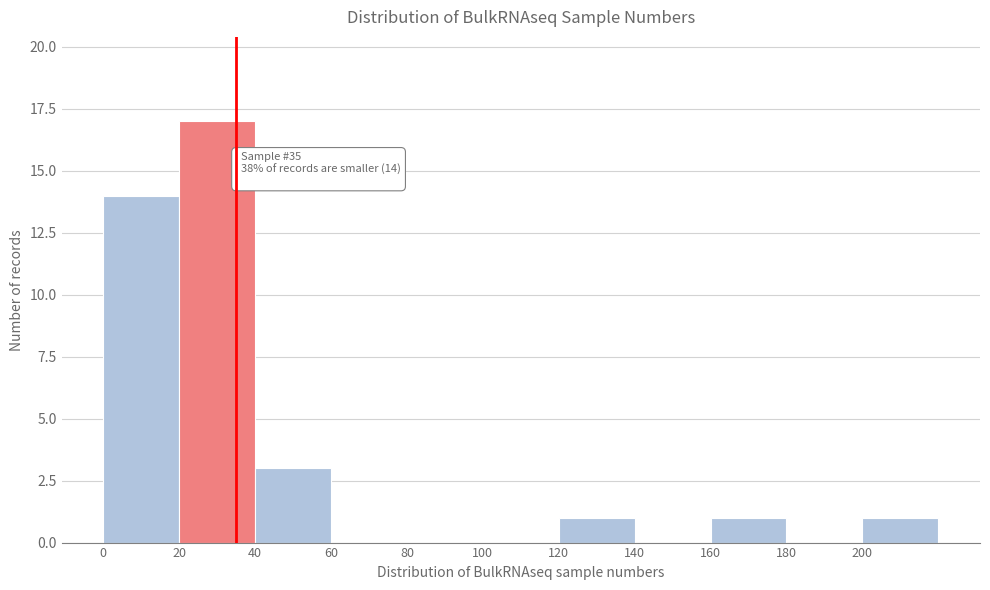

Which range on the x-axis has the tallest bar?

20 to 40